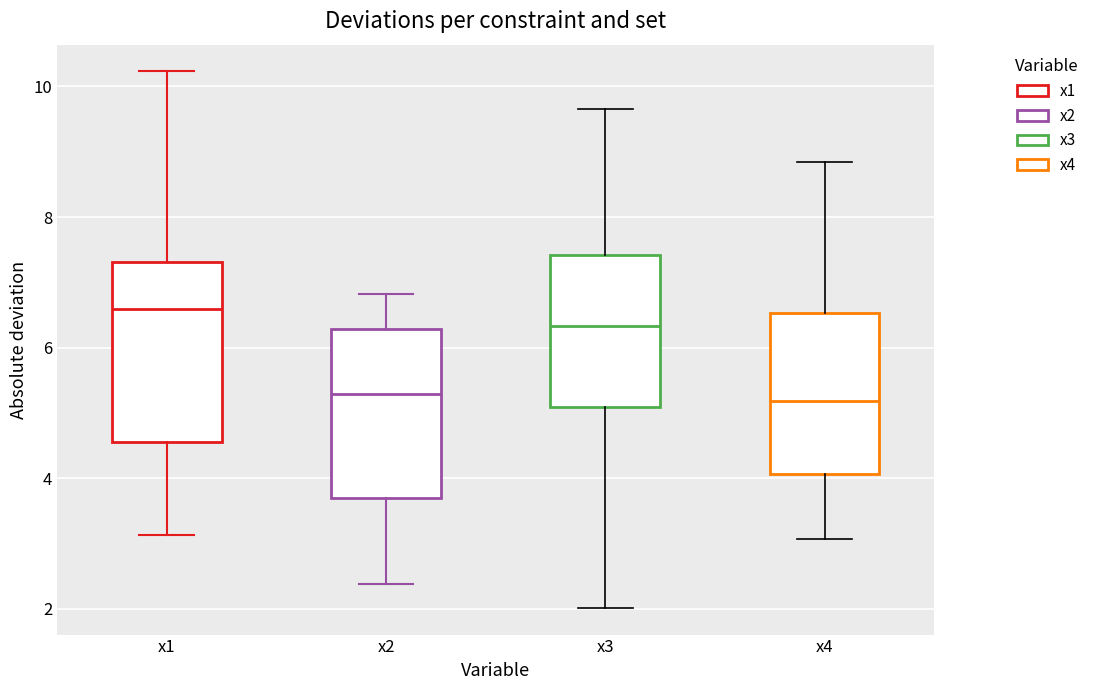

Reading left to right, transcribe this box plot: for each box, give where its median line is, the range the box spans, and where its two whiskers end, as read against the y-axis. The values are not printed on the chart, so give them approximately, as read against the axis.

x1: median 6.6, box 4.6 to 7.4, whiskers 3.2 to 10.2
x2: median 5.2, box 3.8 to 6.2, whiskers 2.4 to 6.8
x3: median 6.4, box 5.0 to 7.4, whiskers 2.0 to 9.6
x4: median 5.2, box 4.0 to 6.6, whiskers 3.0 to 8.8